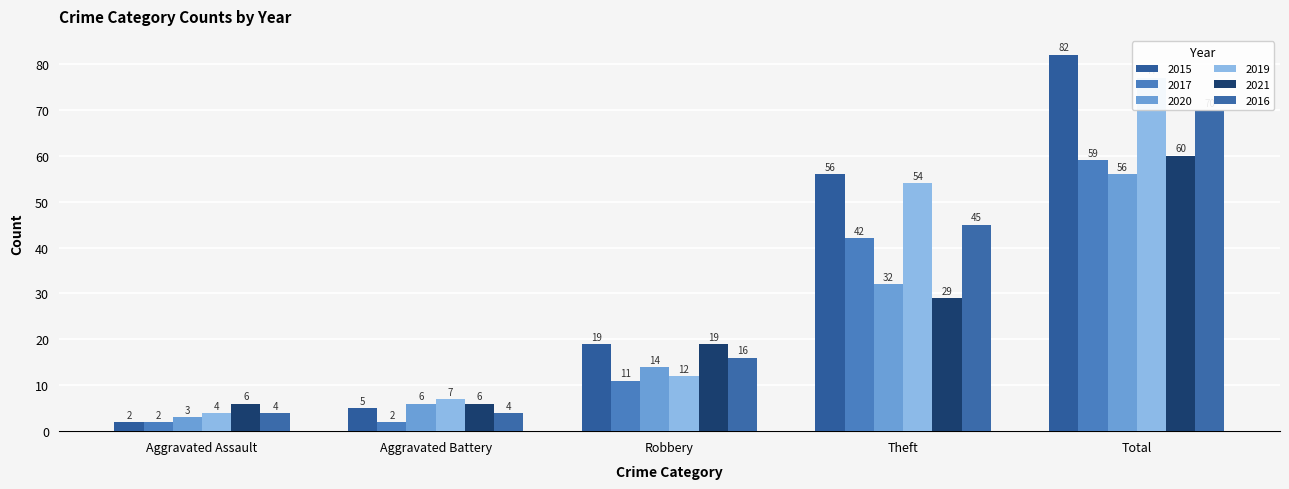

What are all the series names shown in the legend?

2015, 2017, 2020, 2019, 2021, 2016